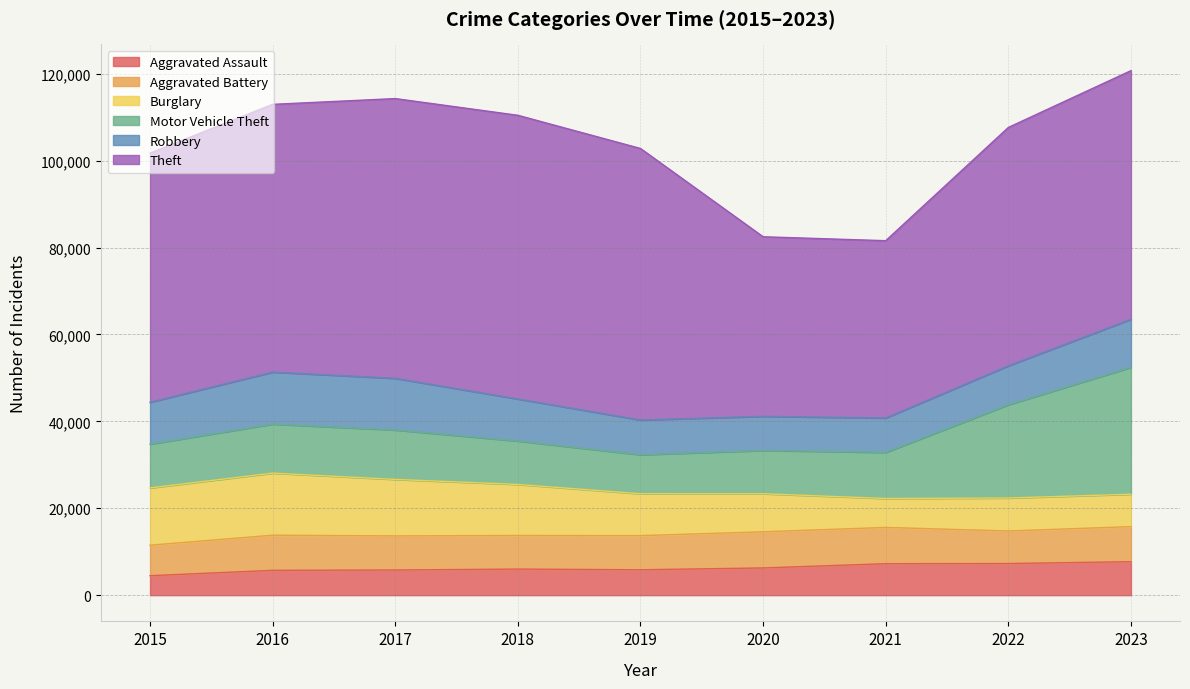

Where is Aggravated Battery nearest to the value 7683?

2018